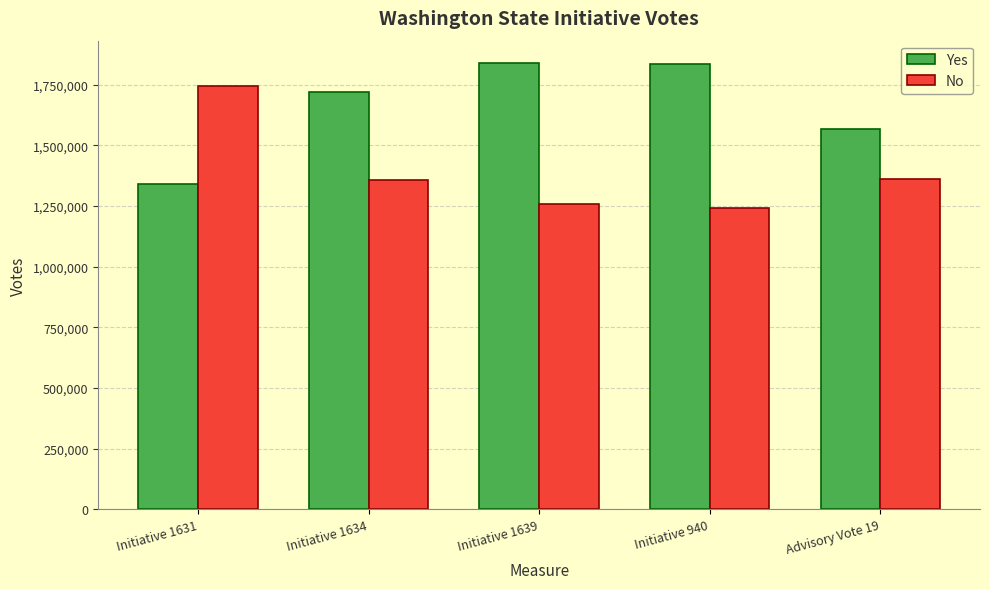

What is the value of the No bar at the 2nd from the left?

1359240